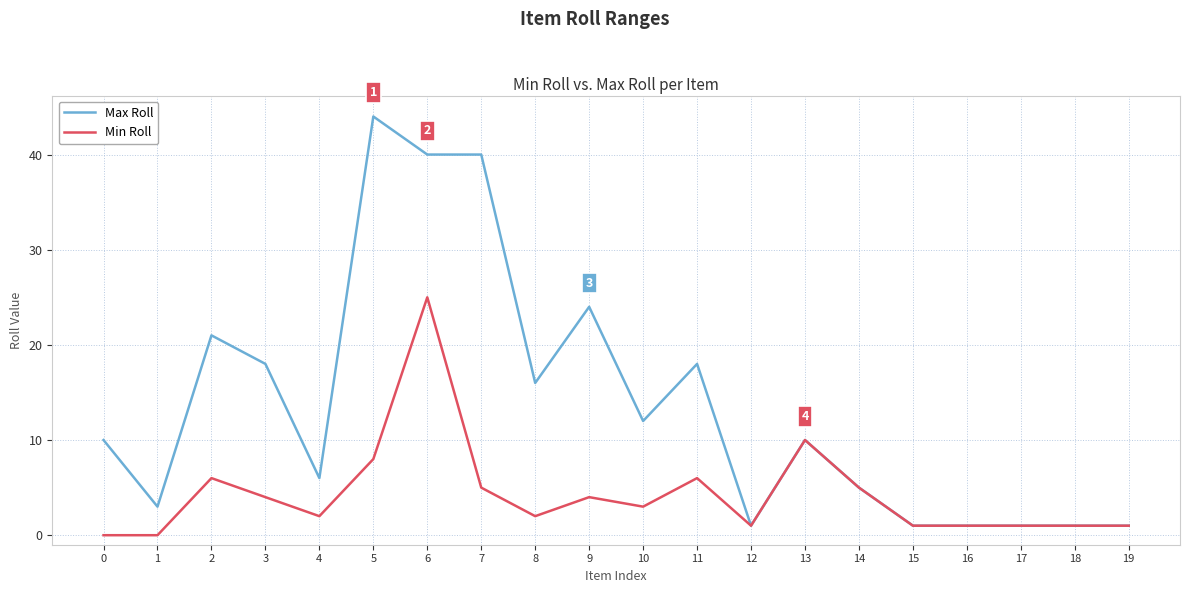

Which series has the widest spread of values?

Max Roll